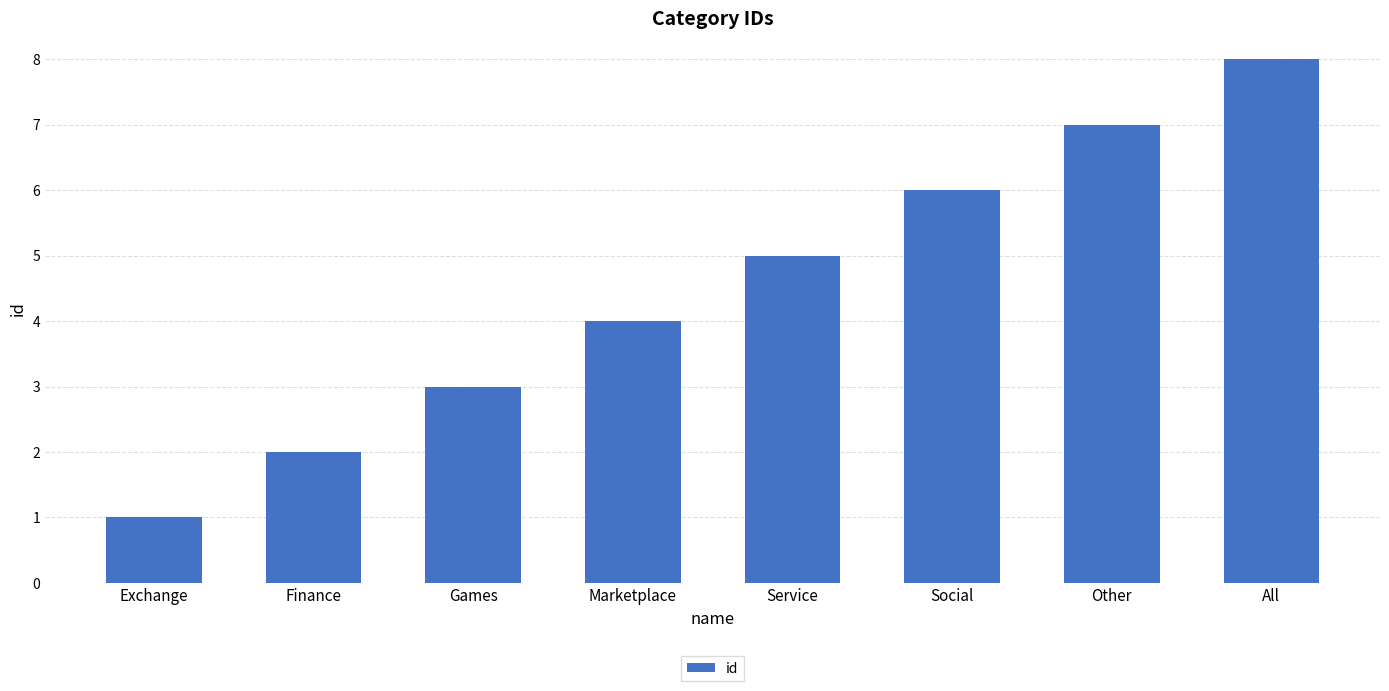

The chart shows a value of 4 at Finance. True or false?

False